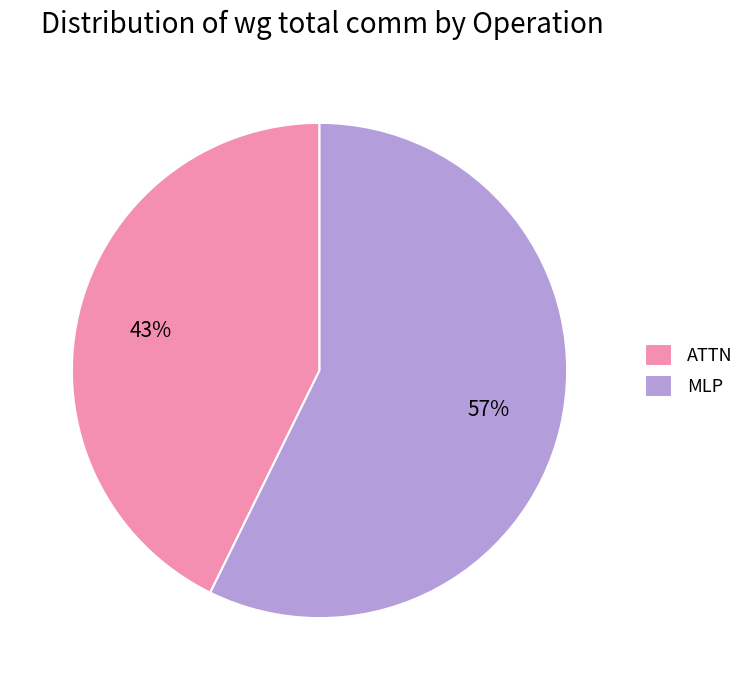

Does ATTN account for over 50% of the chart?

No